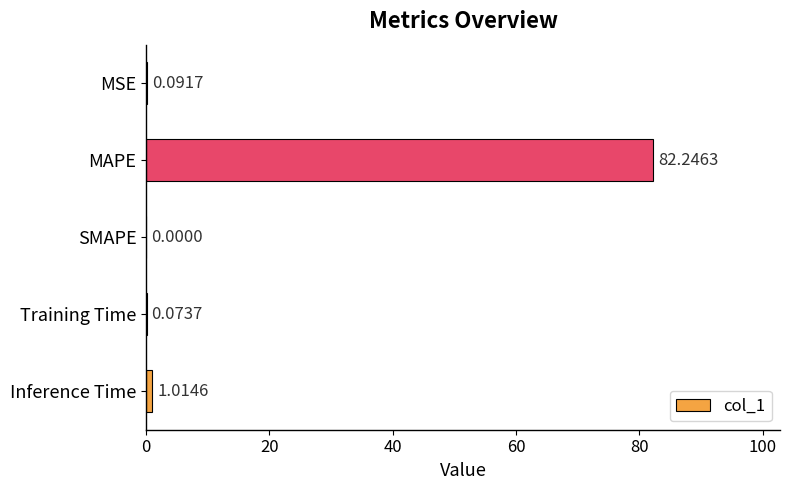

Are the bars grouped side by side (vs. stacked)?

No